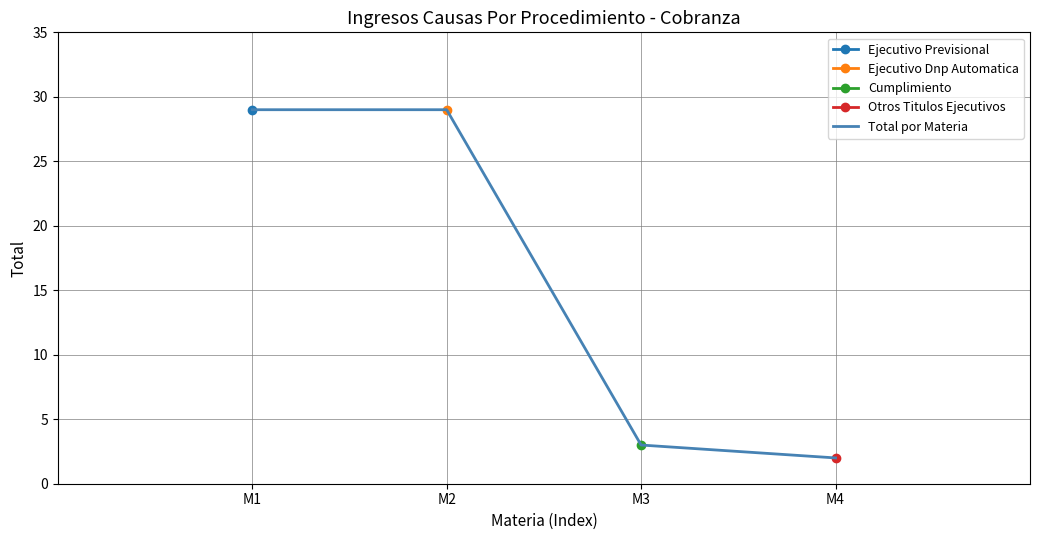

Which label corresponds to the smallest value in the chart?

M4